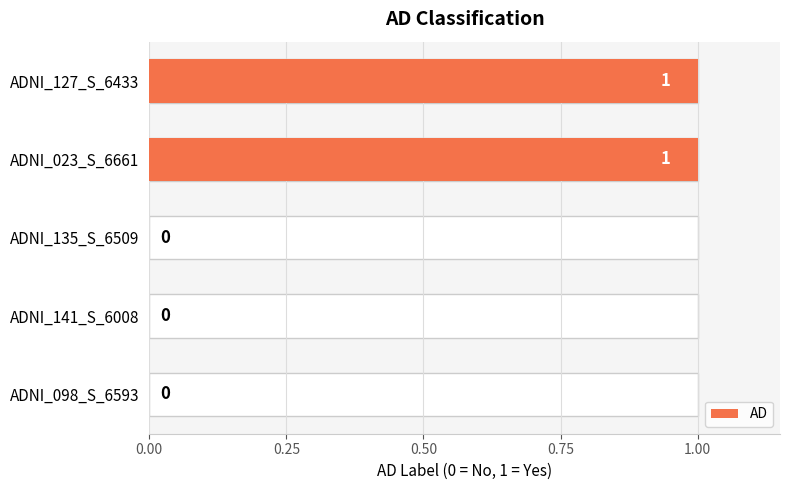

What is the difference between the second highest and second lowest values?

1